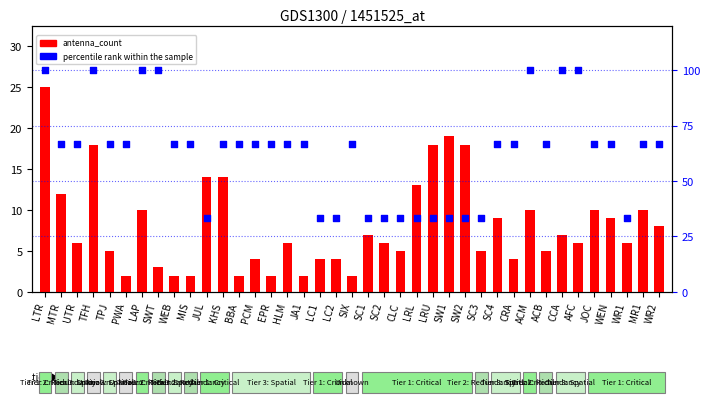

What are all the series names shown in the legend?

antenna_count, percentile rank within the sample